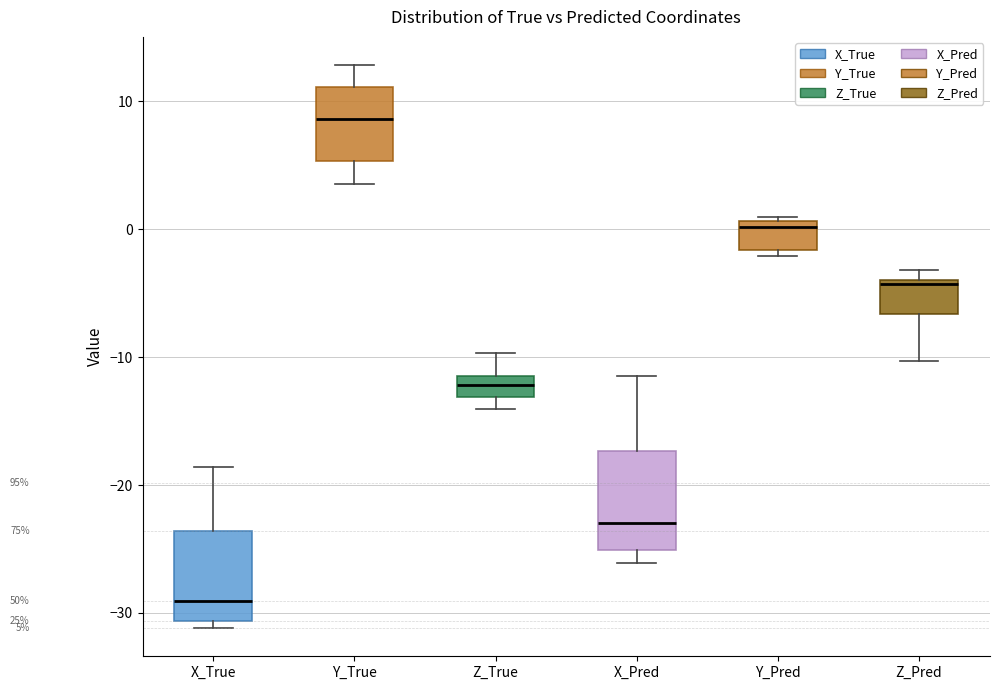

Which box's median line is the highest?

Y_True